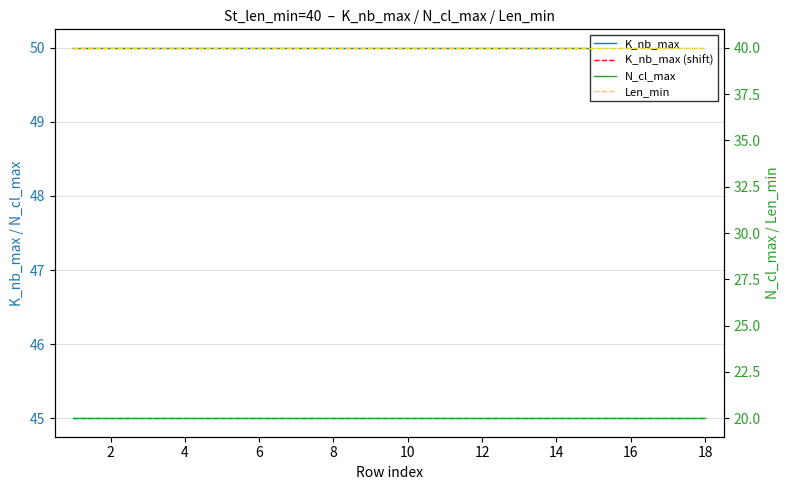

Between 12 and 15, which is larger?

12